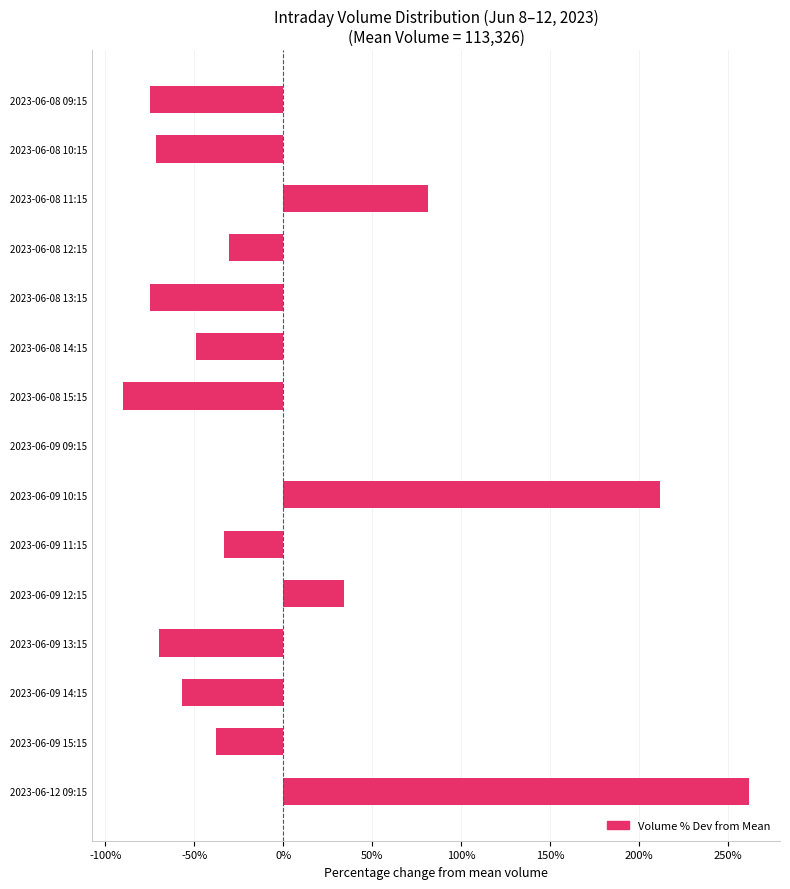

Count the number of values greater than 0.

4